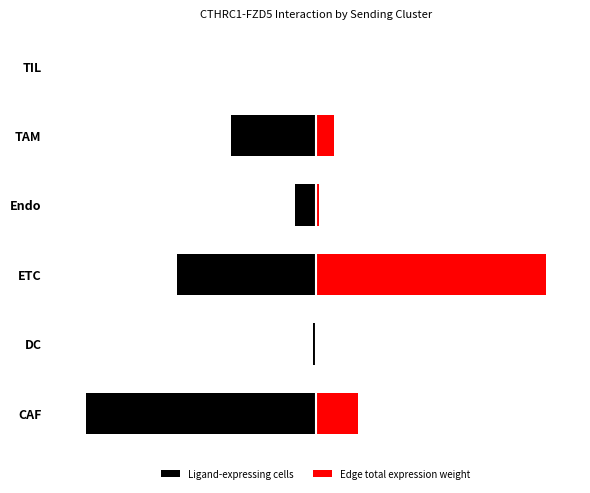

How many bars are there in each group?

2